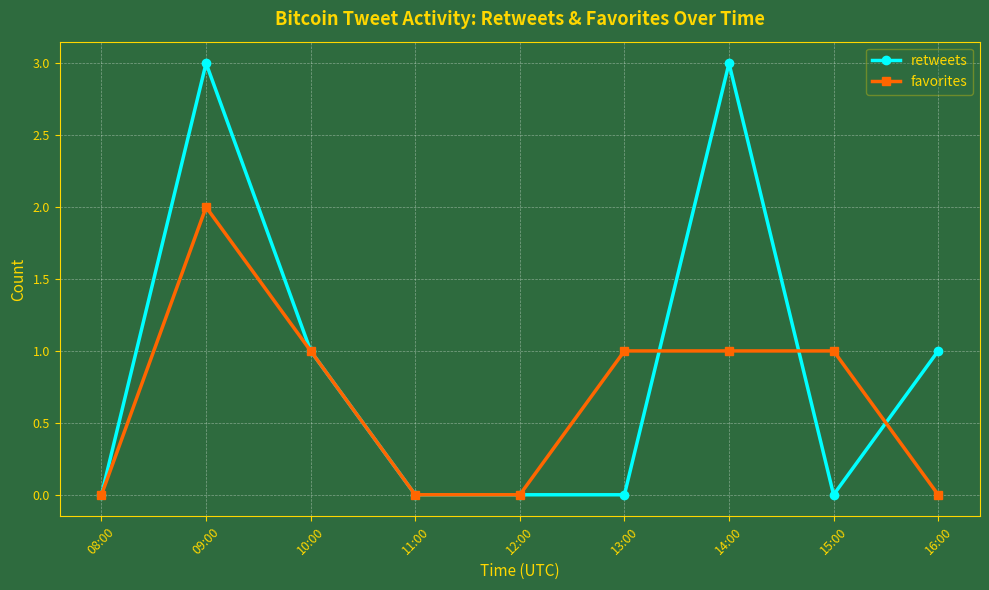

True or false: favorites has more than 0 points higher than both neighbors.

True